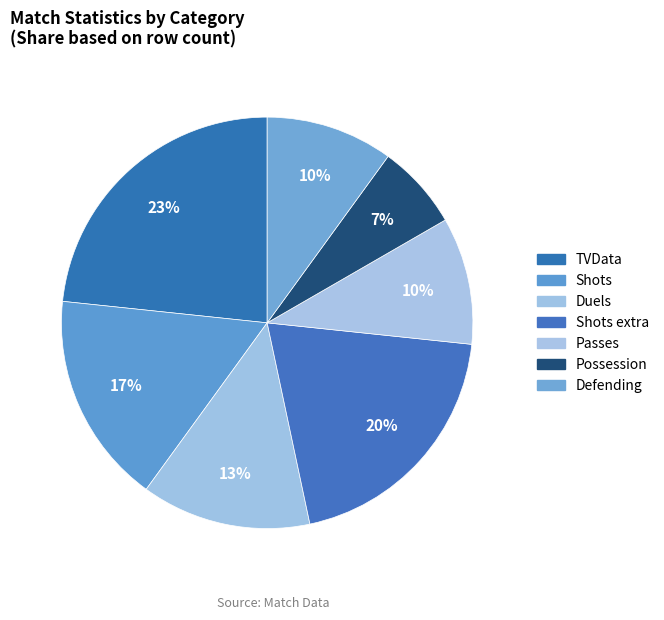

Is Passes the majority of the pie?

No